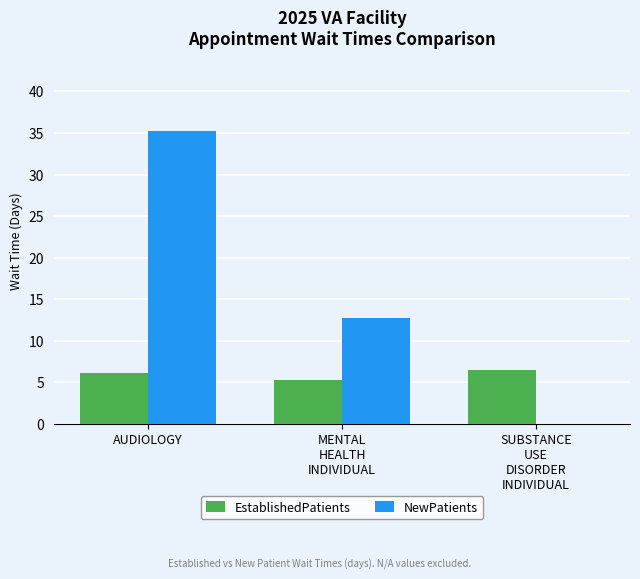

What is the average value of the EstablishedPatients series?

6.0